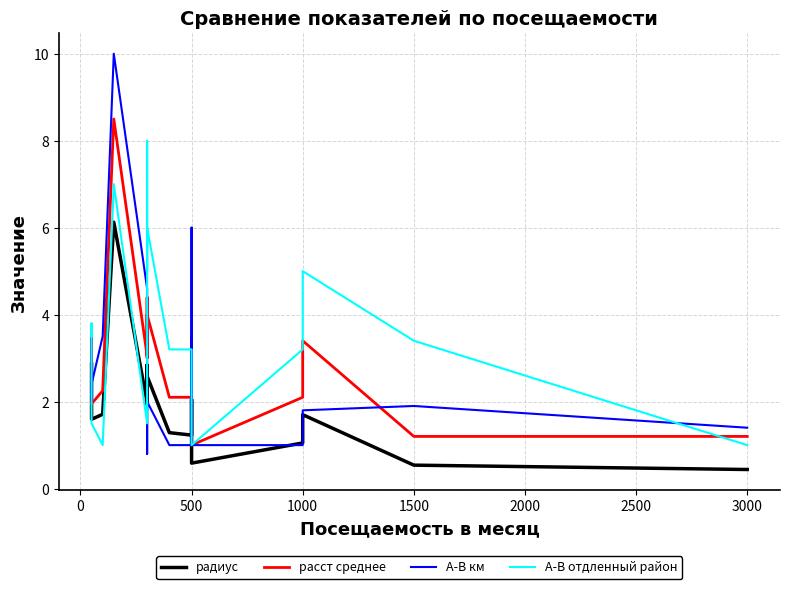

Which series has the largest total across all categories?

A-B отдленный район